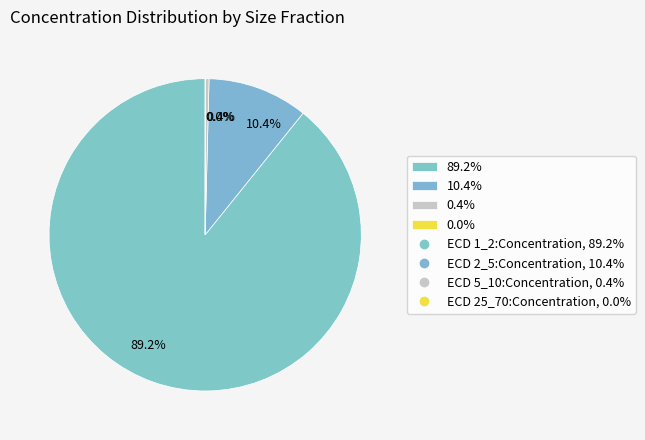

Is there a majority slice in this chart?

Yes